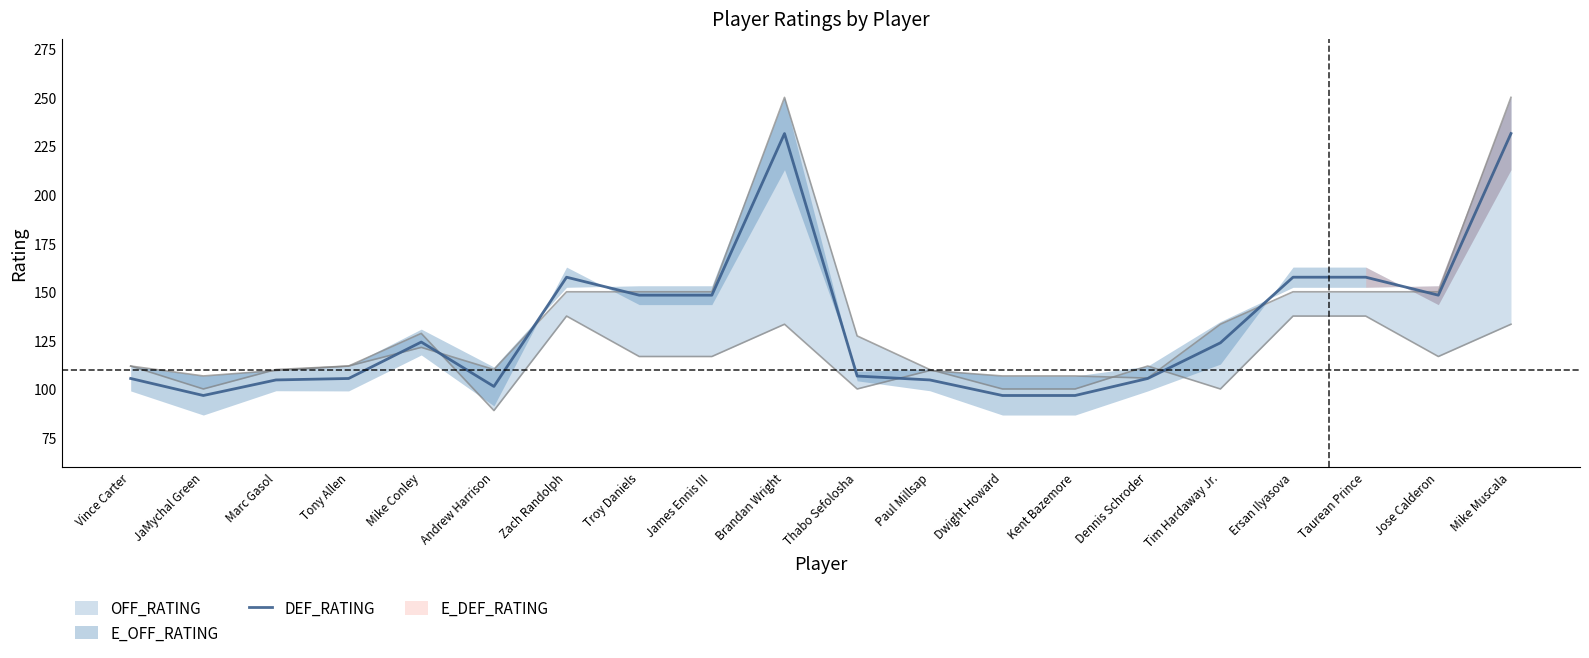

What is the difference between the values at Ersan Ilyasova and Brandan Wright?

73.9